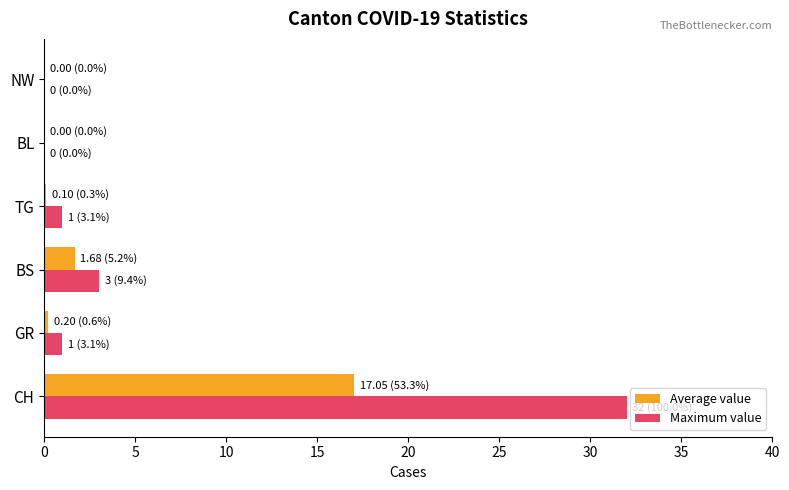

What is the sum of all Maximum value values?

37.0